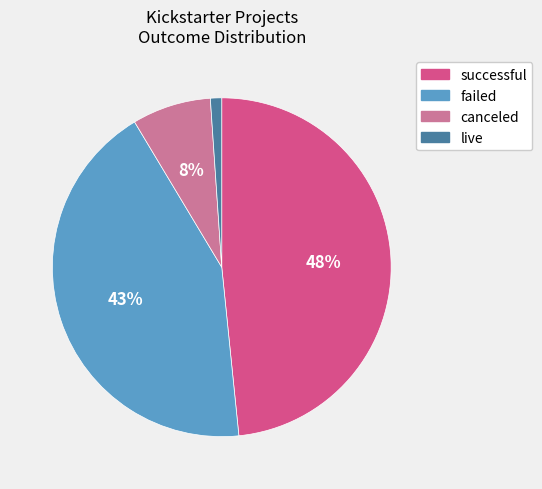

Which has a higher value, live or failed?

failed